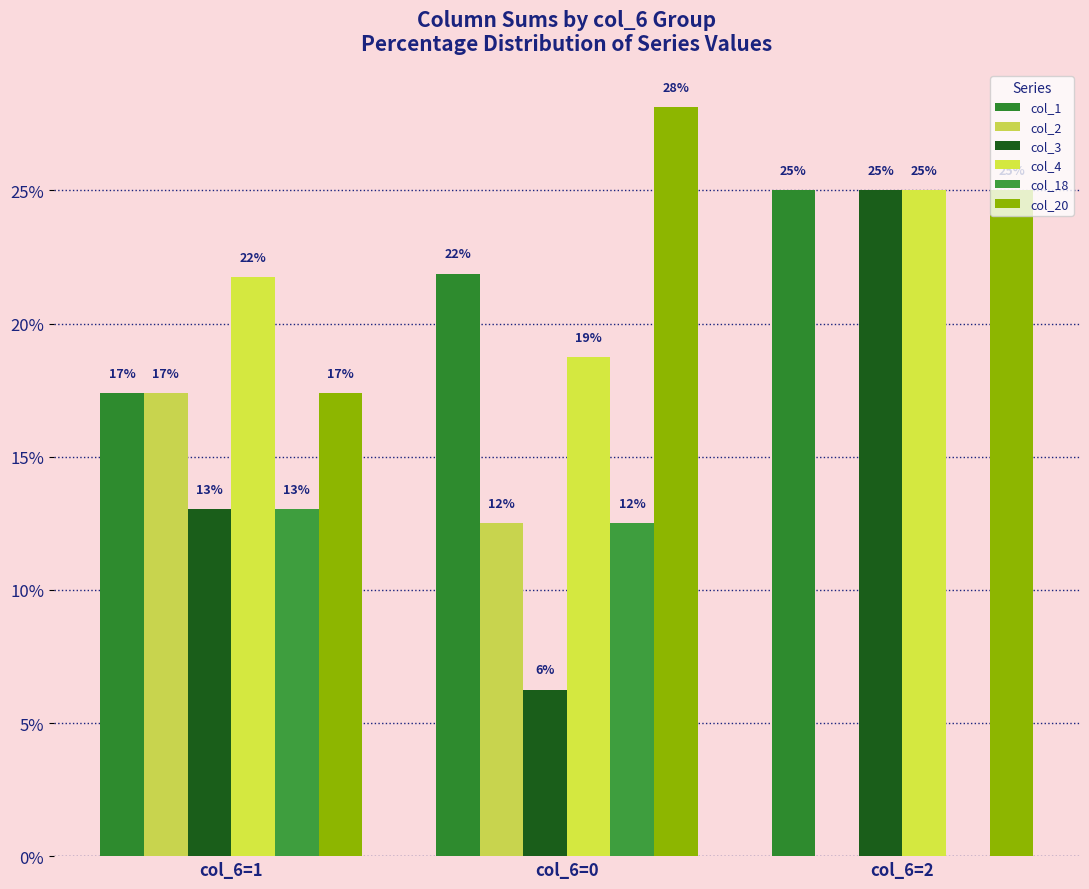

What is the lowest value of the col_4 series?

18.8